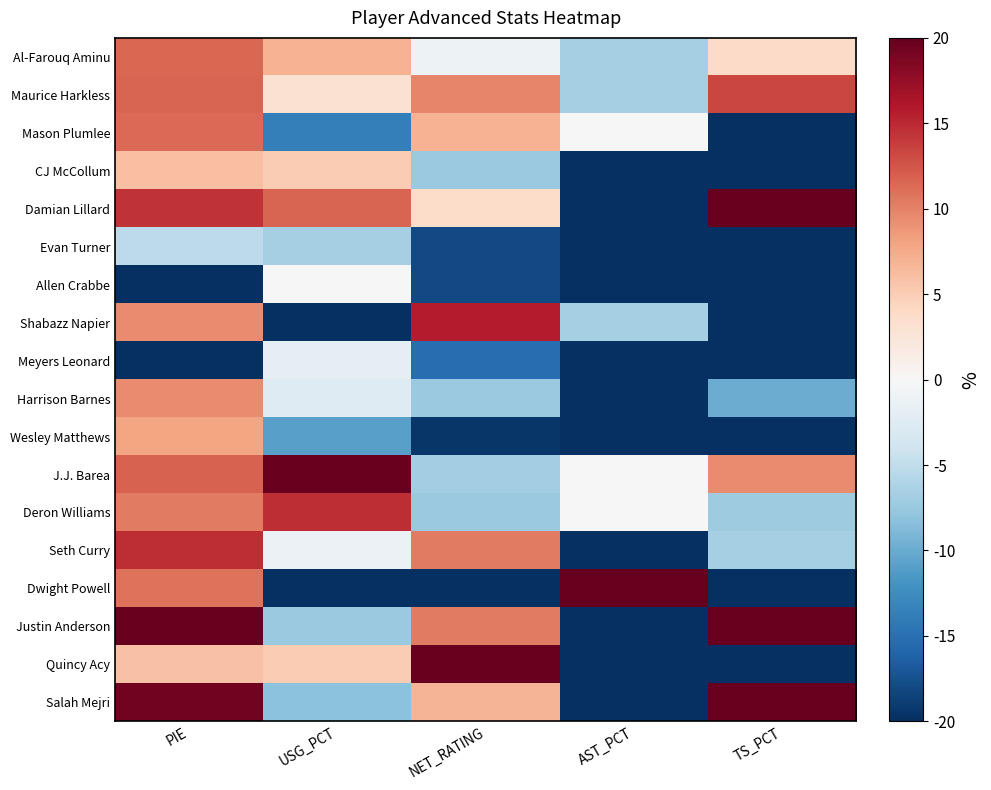

Which series has the largest total across all categories?

J.J. Barea